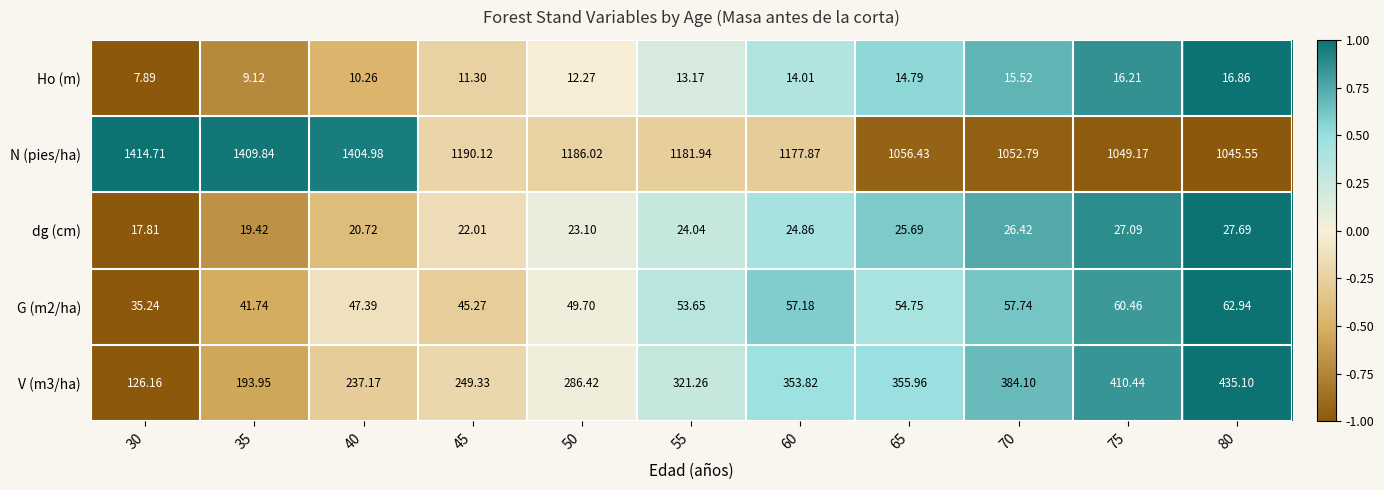

Is the value of Ho (m) at 40 greater than the value of G (m2/ha) at 80?

No